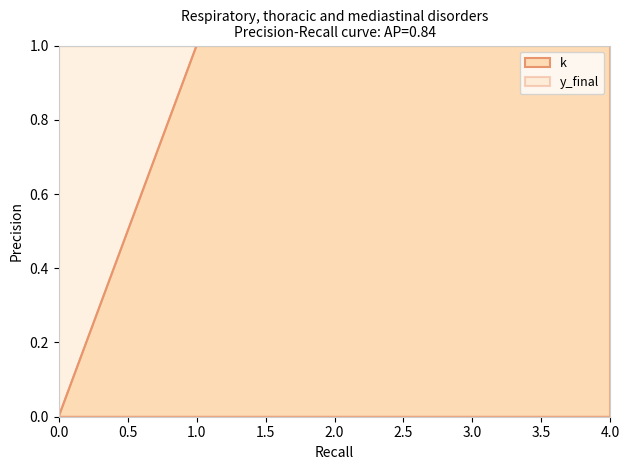

Reading right to left, extract all data points from this chart.

4	3	2	1	0